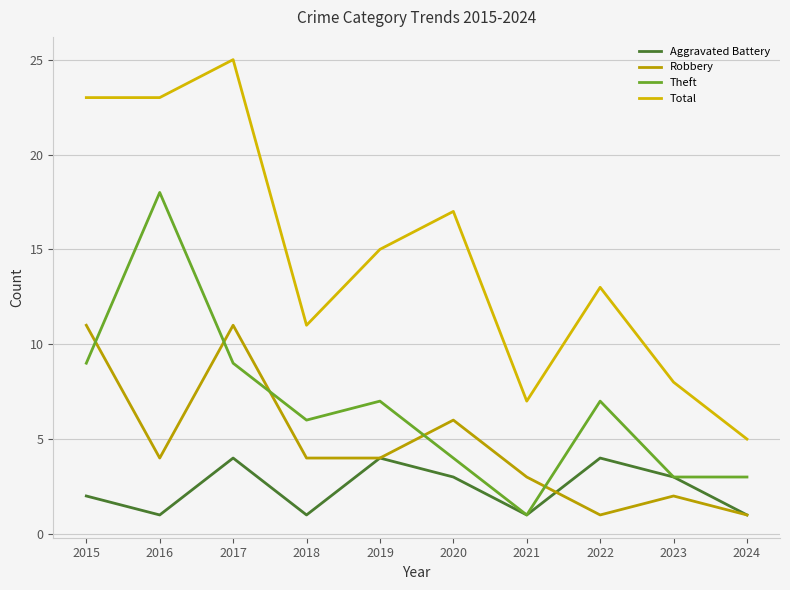

True or false: Total and Theft intersect in this chart.

False